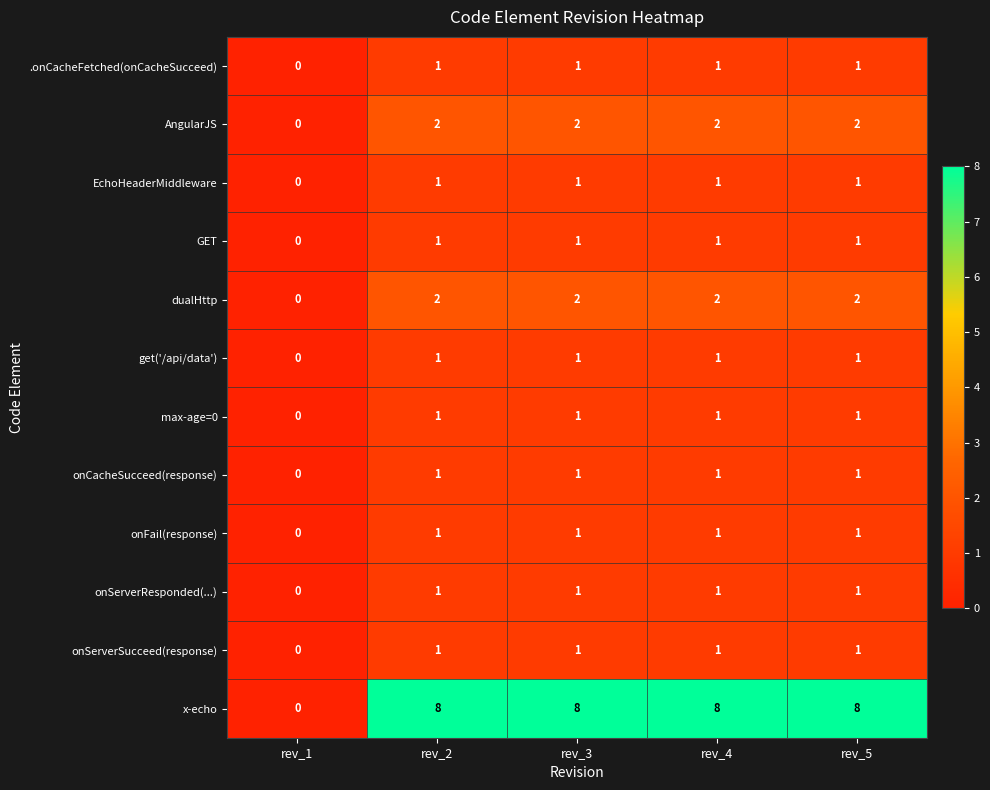

What is the average value of the x-echo series?

6